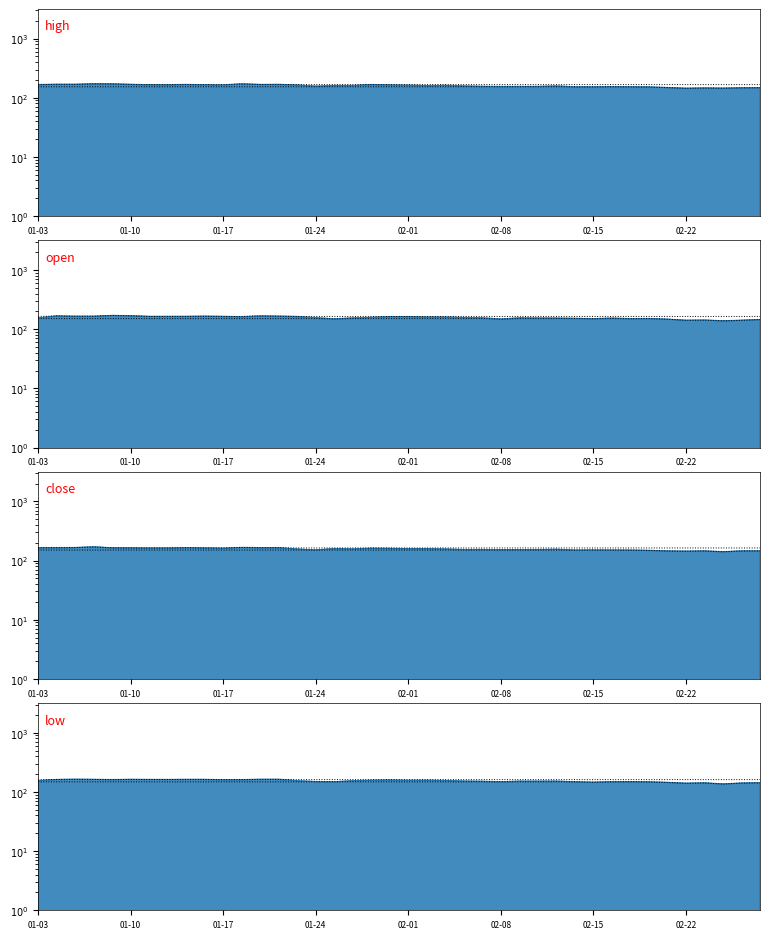

What position from the left is 2022-02-28?

40